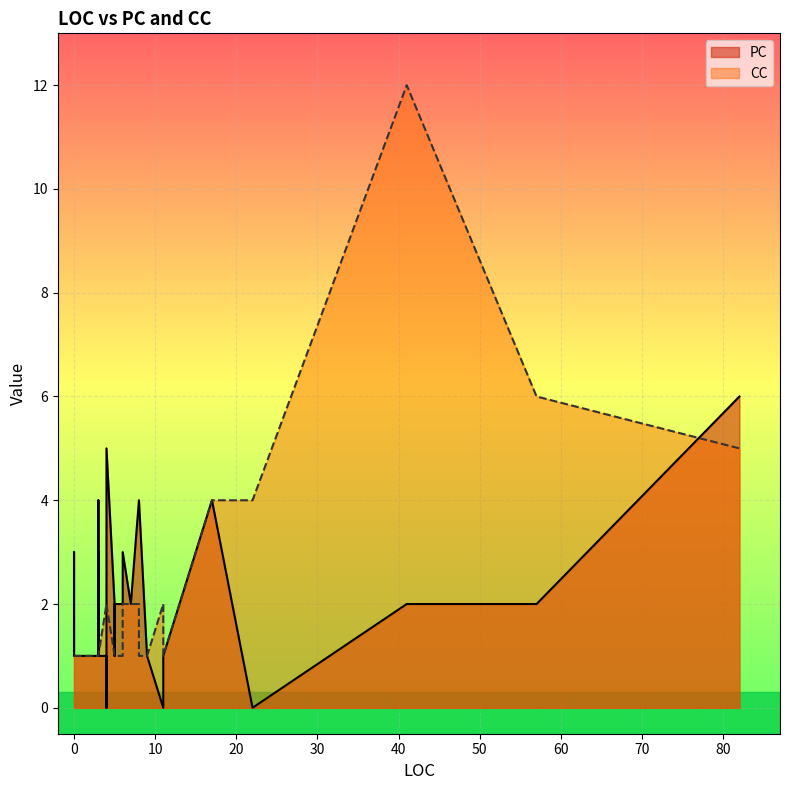

How many positive values does the PC series have?

37